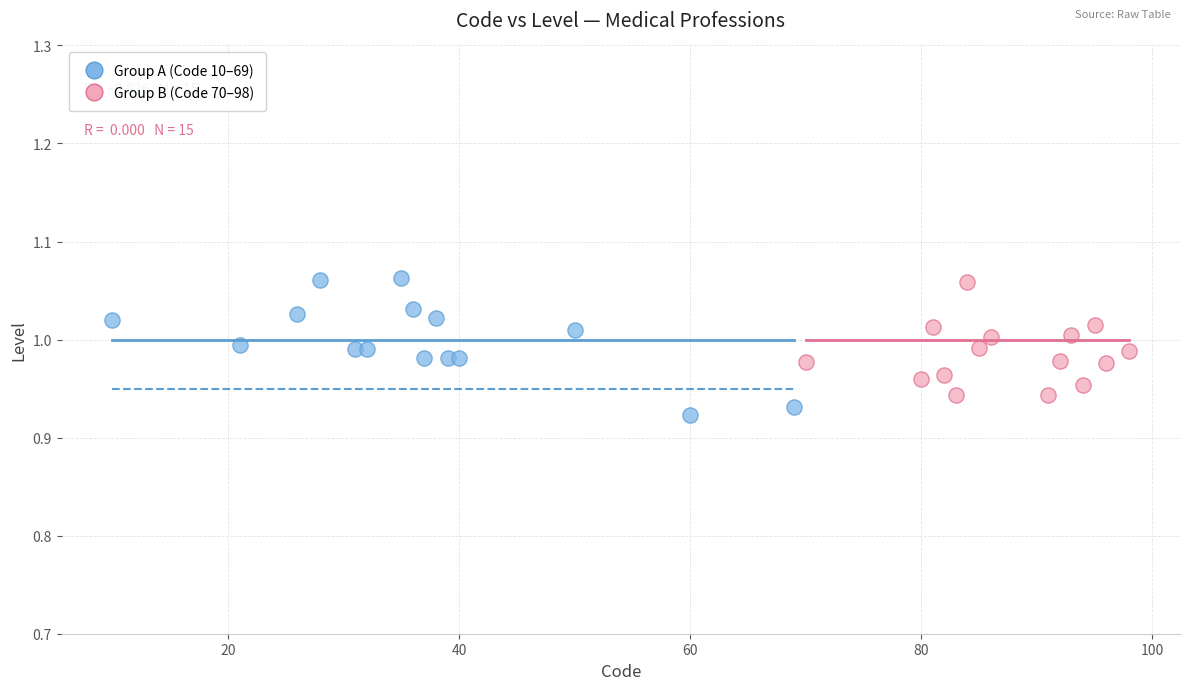

Which series has the largest Y range (max minus min)?

Group A (Code 10–69)